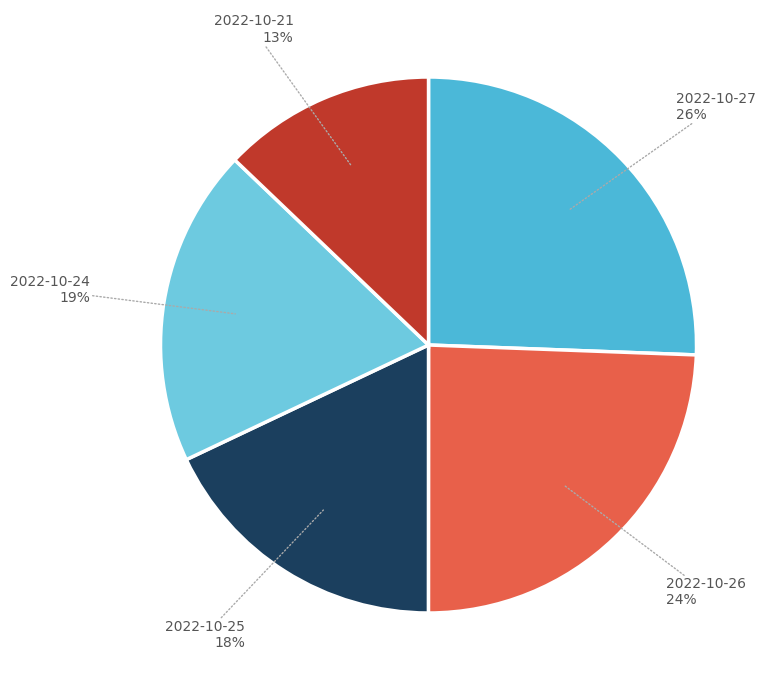

Does 2022-10-25 account for over 50% of the chart?

No